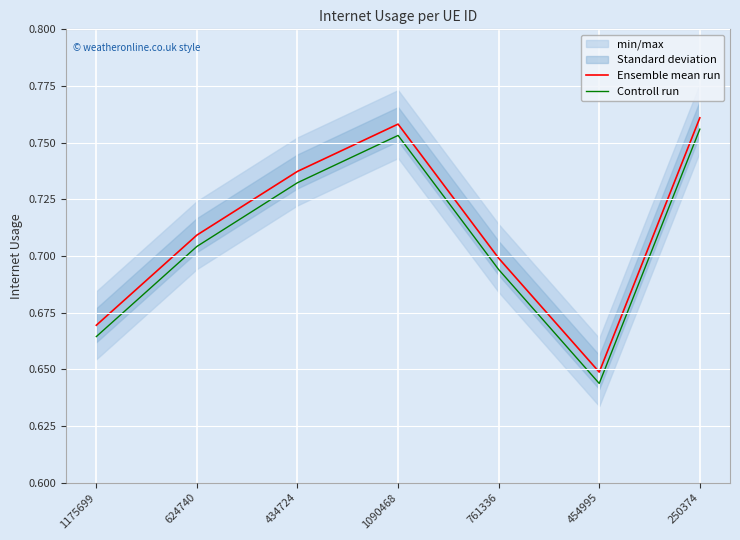

Count the number of categories in the chart.

7